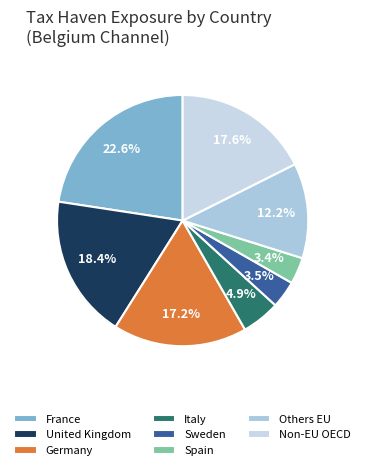

How many segments does this pie chart have?

8